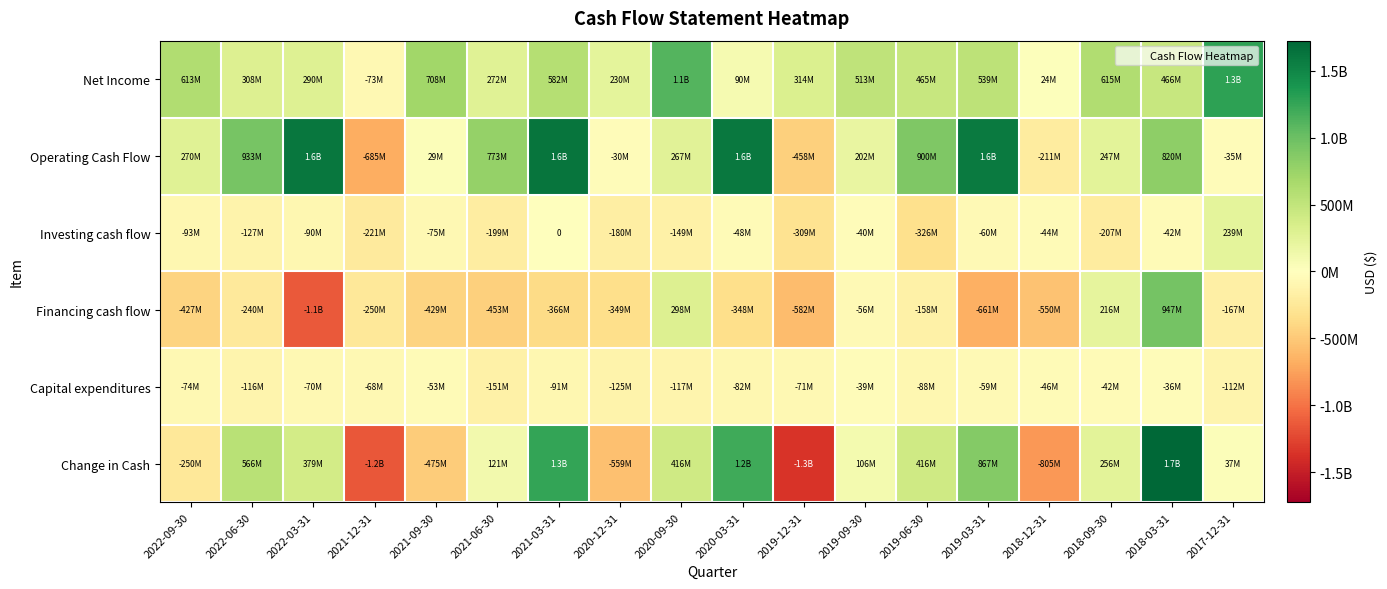

How many distinct data groups are displayed?

6